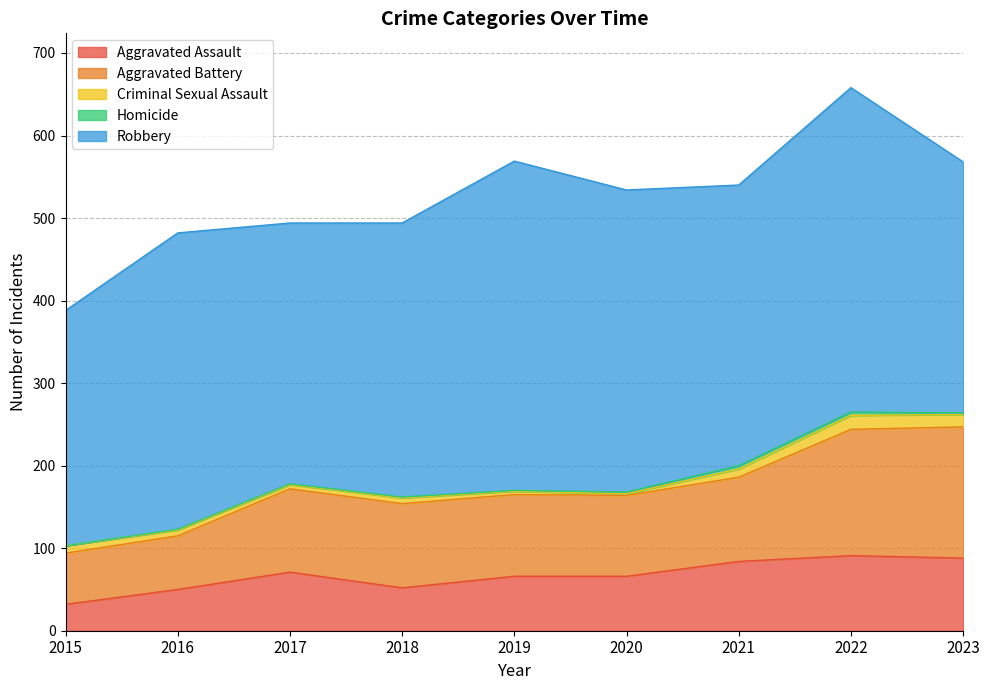

Reading left to right, transcribe all the data shown in this chart.

Aggravated Assault: 32	50	71	52	66	66	84	91	88
Aggravated Battery: 62	65	101	102	99	98	102	153	159
Criminal Sexual Assault: 9	7	5	7	4	2	10	17	15
Homicide: 0	1	1	1	1	2	4	4	2
Robbery: 285	359	316	332	399	366	340	393	304